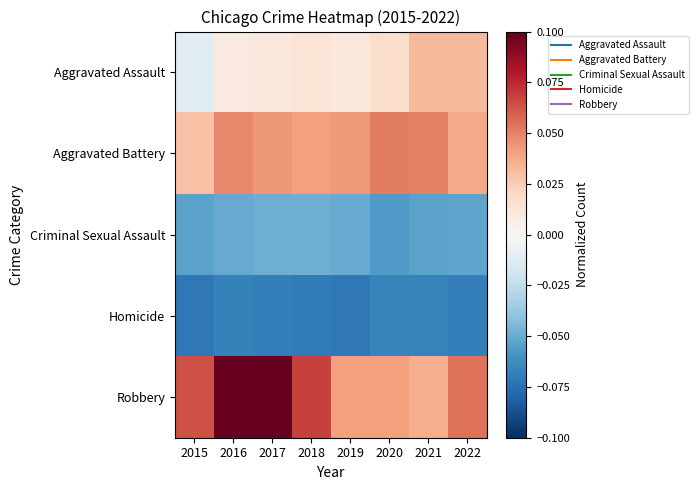

What is the difference between the highest and lowest values at 2018?

0.1